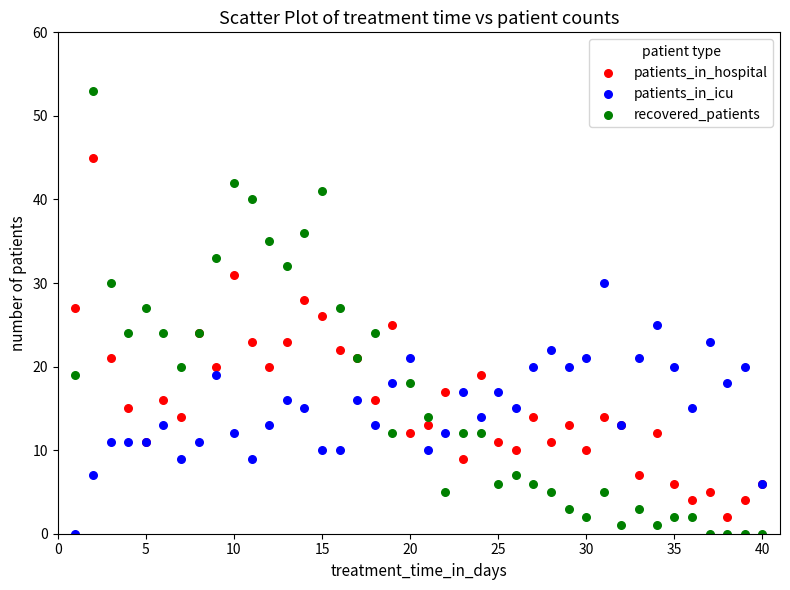

What is the X range (max minus min) for the scatter plot?

39